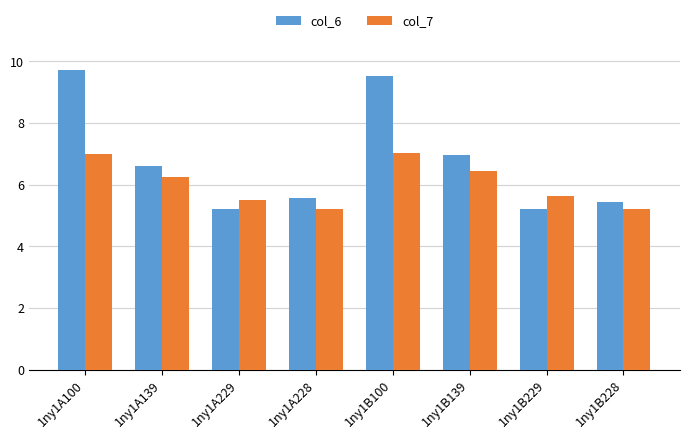

True or false: col_6 has a value of 5.2 at 1ny1B229.

True